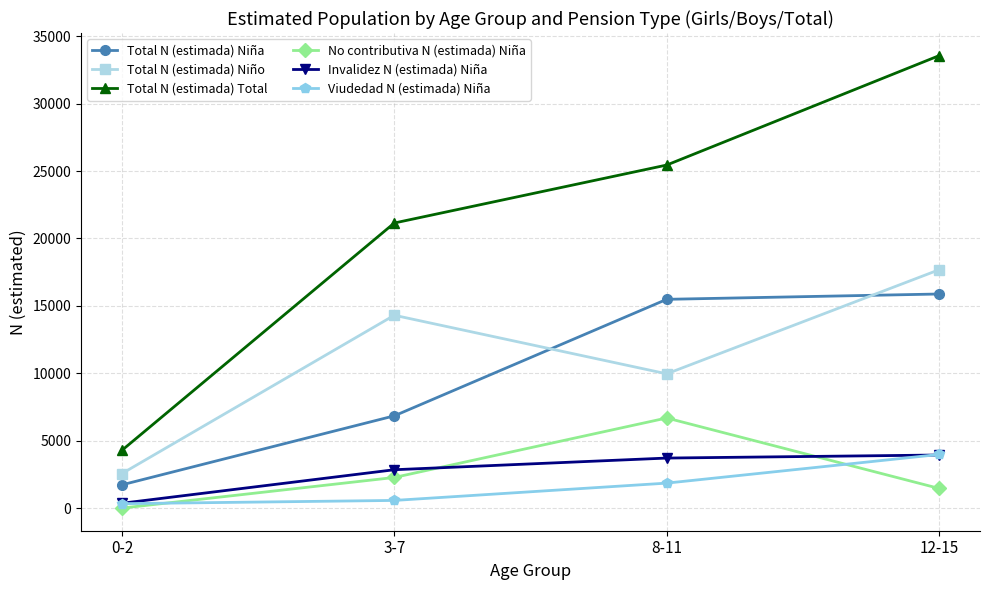

Which series has the largest total across all categories?

Total N (estimada) Total